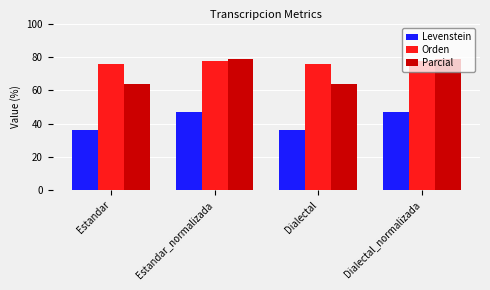

What is the total value across all series at Estandar_normalizada?

203.3